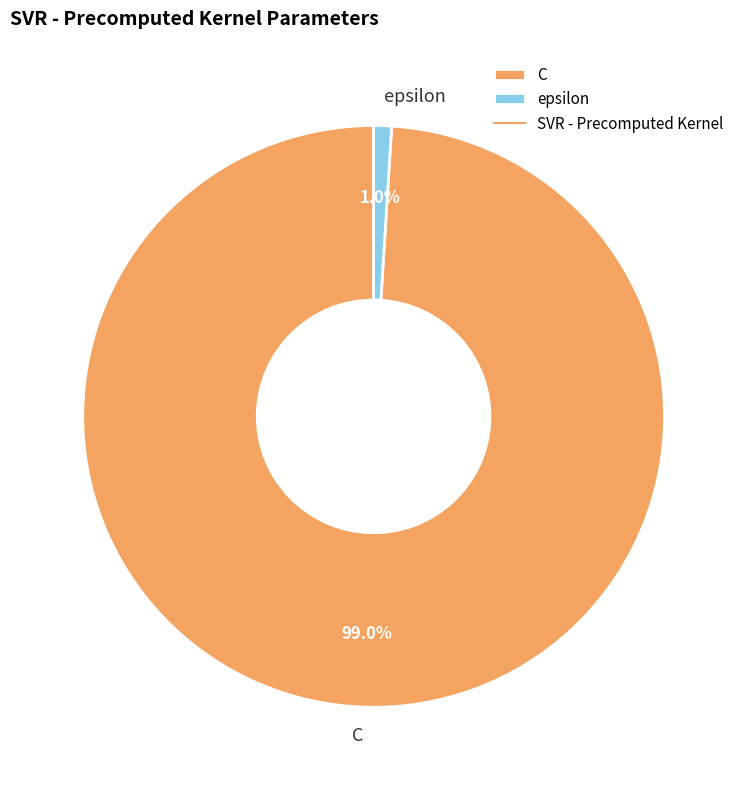

Combined, what portion of the pie is epsilon and C?

100.0%